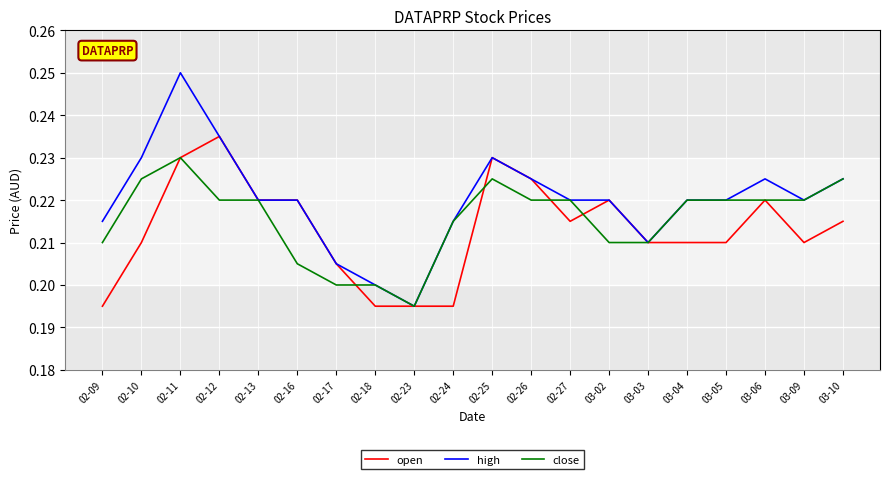

Which series has the widest spread of values?

high